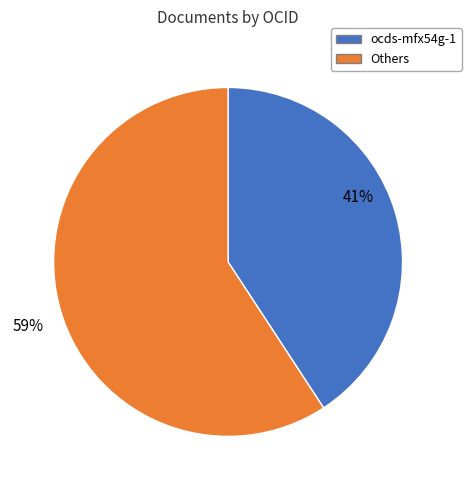

To the nearest percent, what is the difference between the largest and smallest slice percentages?

18%